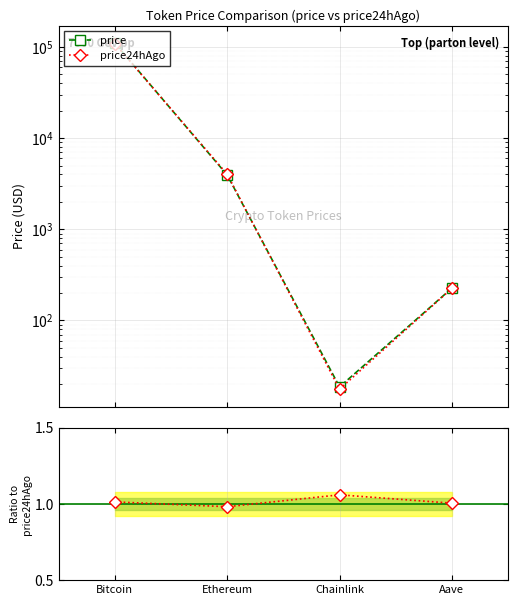

At how many categories does at least one series exceed 6326?

1